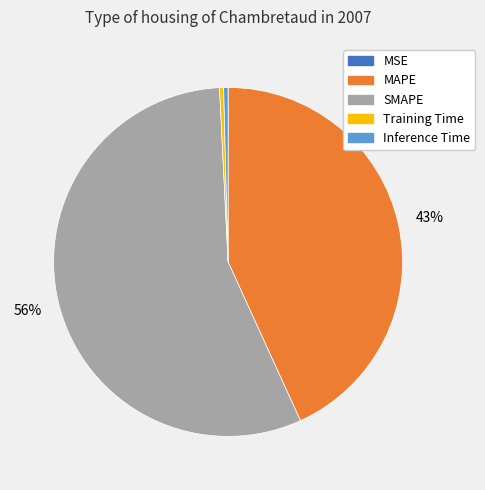

Which slice is the largest?

SMAPE